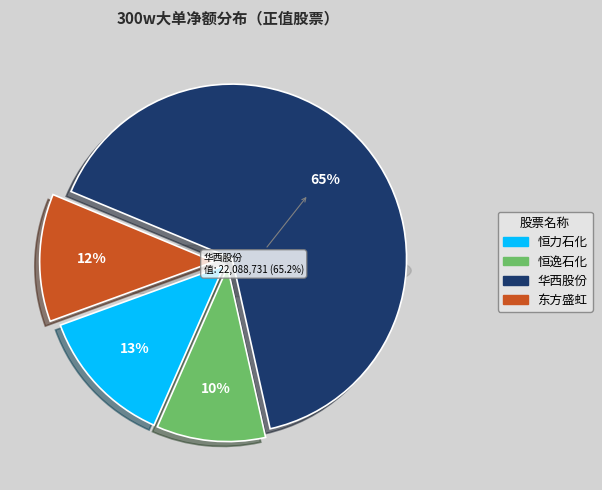

The 恒逸石化 slice represents 10% of the pie. True or false?

True